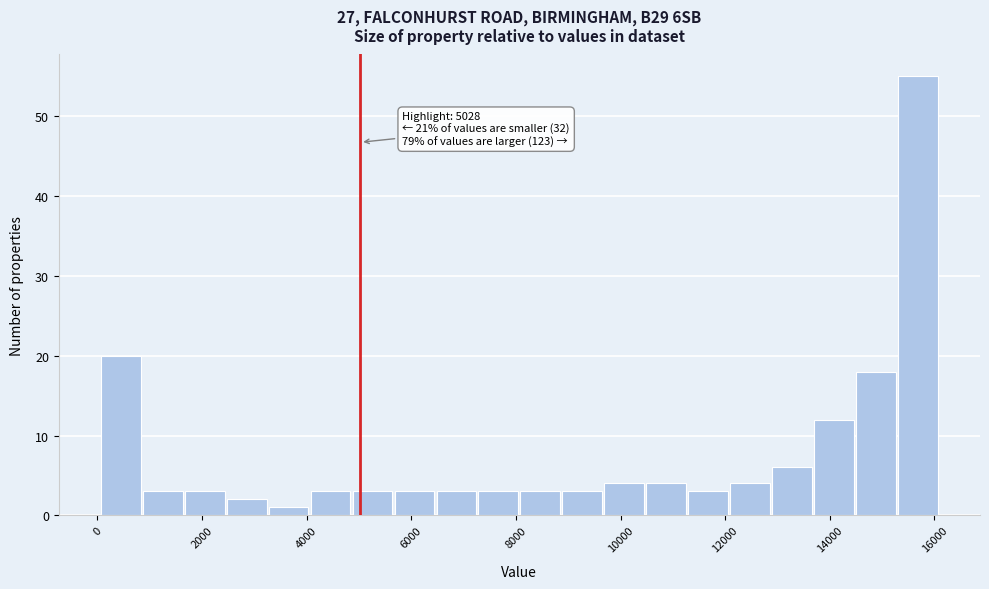

Which range on the x-axis has the tallest bar?

15400 to 16200